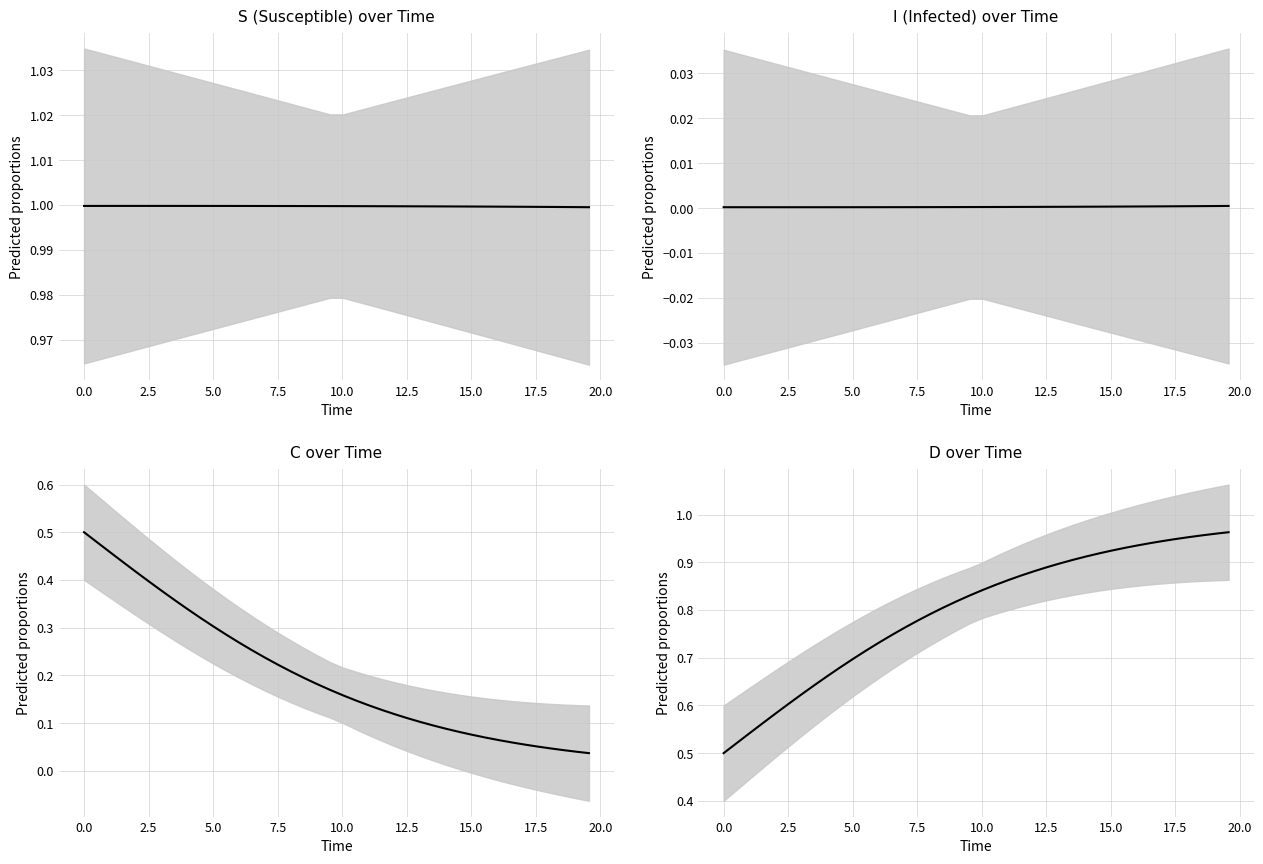

List the series in order of their overall mean, lowest first.

I, C, D, S